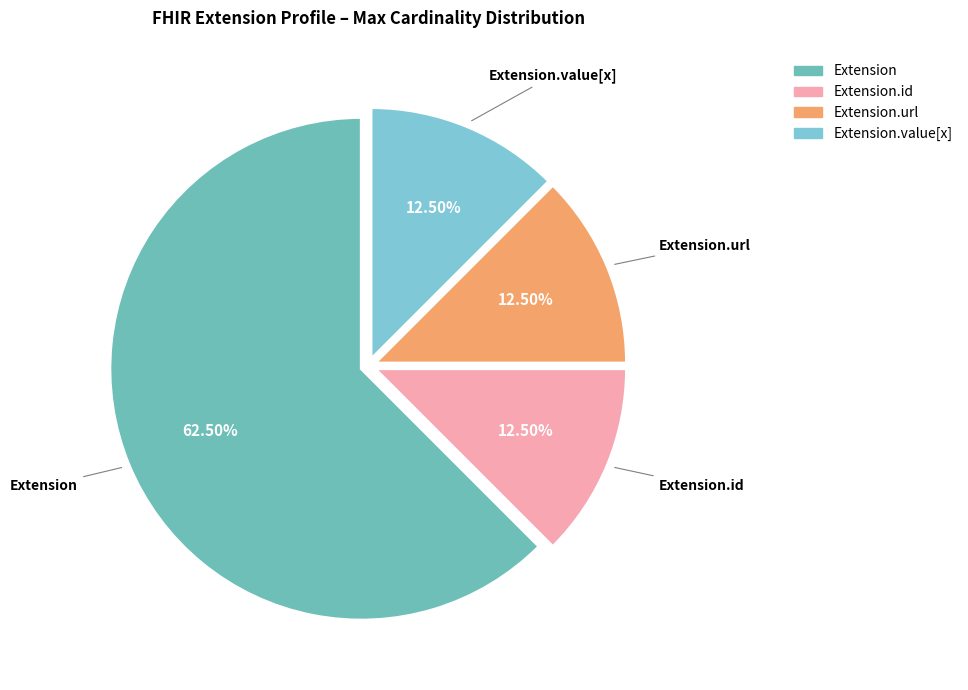

How many segments does this pie chart have?

4